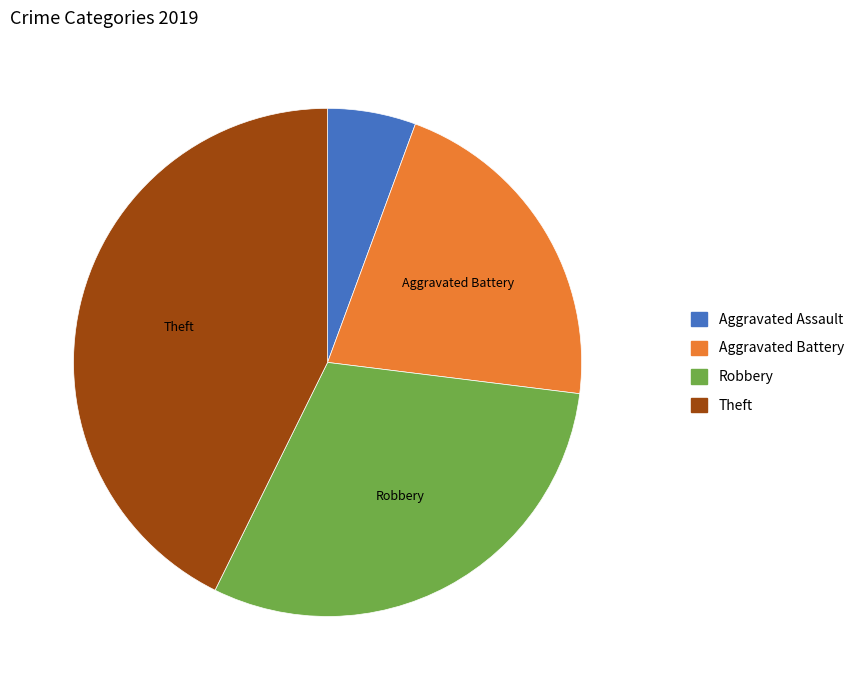

Is the sum of Aggravated Battery and Robbery greater than half?

Yes